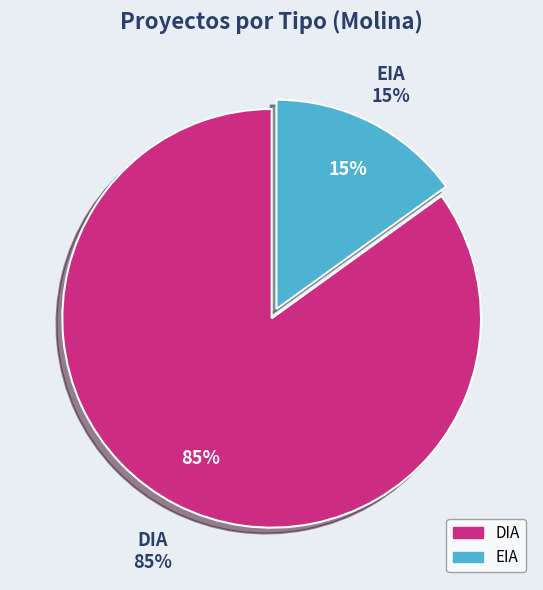

Which has a higher value, EIA or DIA?

DIA